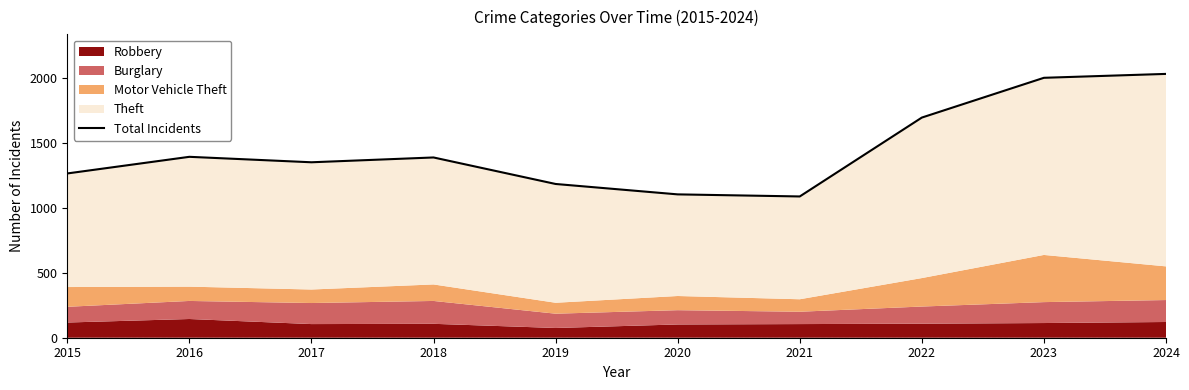

Where is the first local minimum?

2017